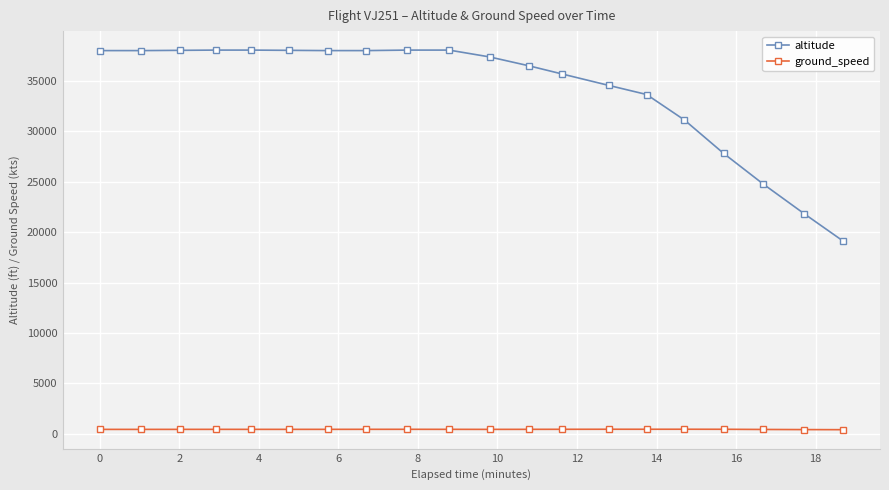

Rank the series by their average value, from highest to lowest.

altitude, ground_speed